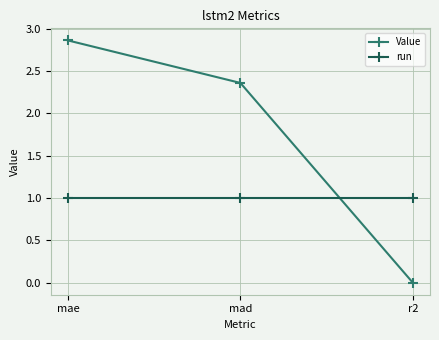

What is the difference between the Value values at mae and mad?

0.5